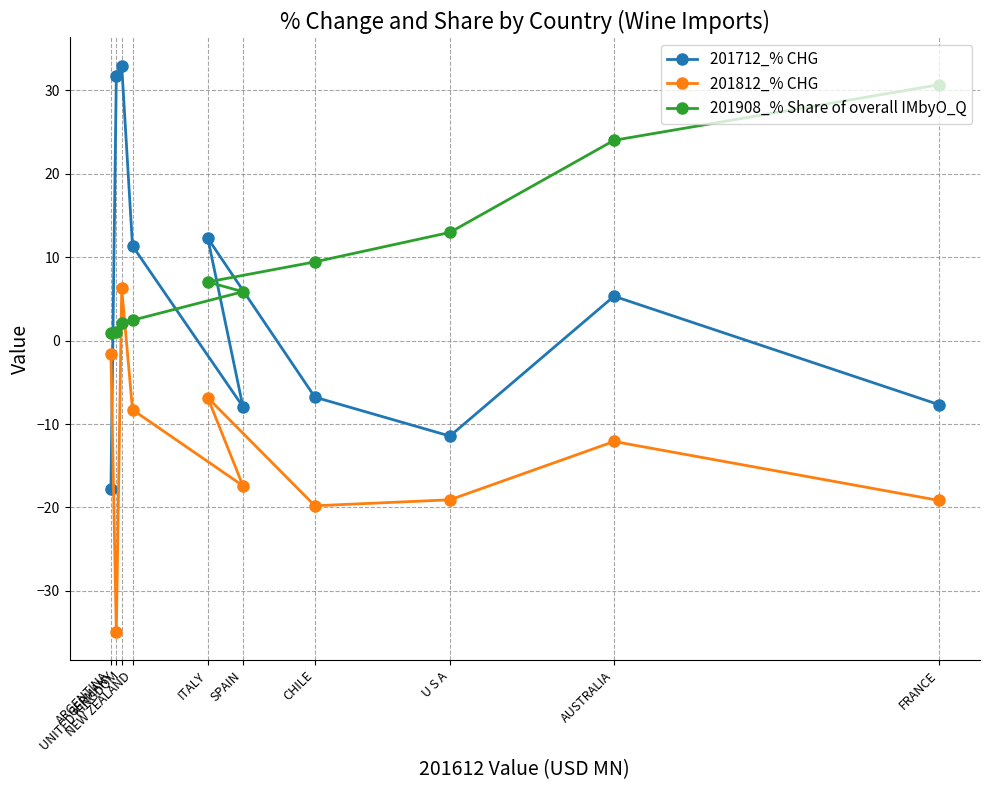

How many data points in 201908_% Share of overall IMbyO_Q are less than 7?

5